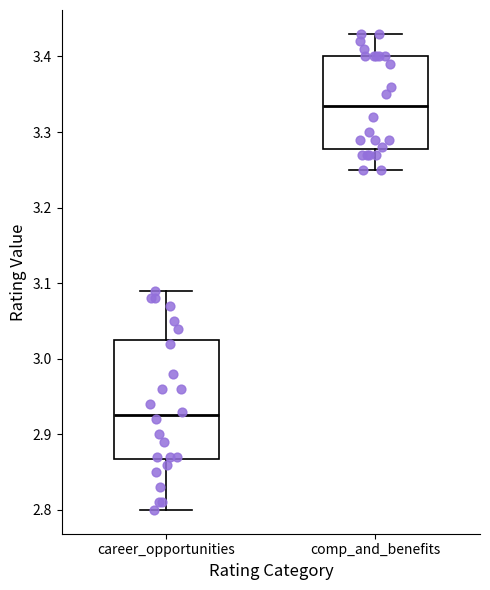

Which box's median line is the lowest?

career_opportunities